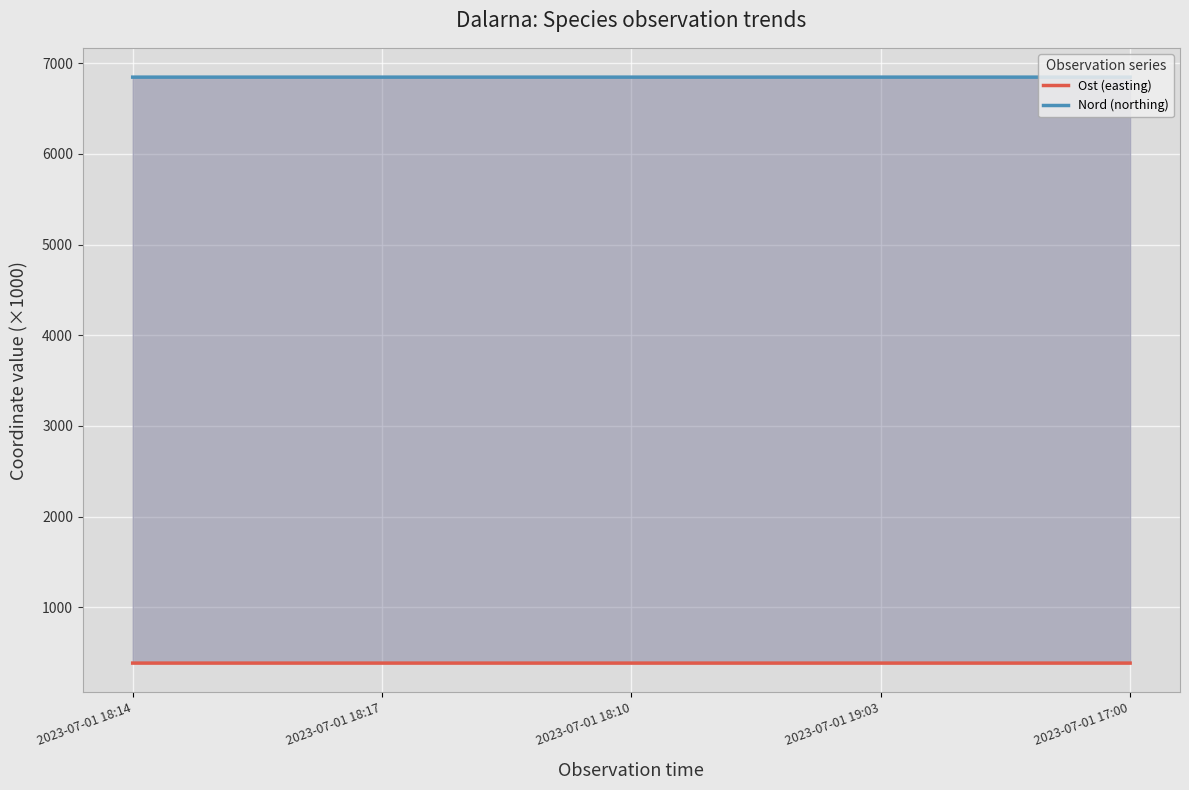

How many categories are shown in the chart?

5